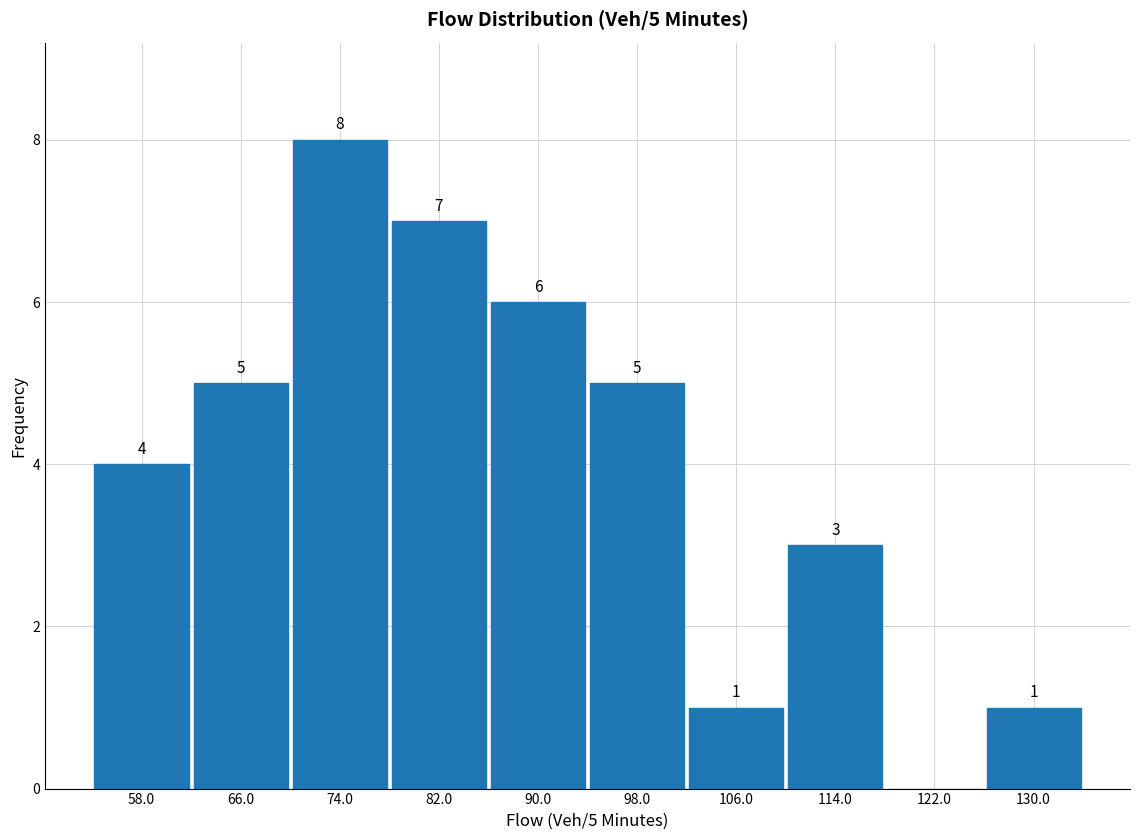

Which range on the x-axis has the tallest bar?

70 to 78